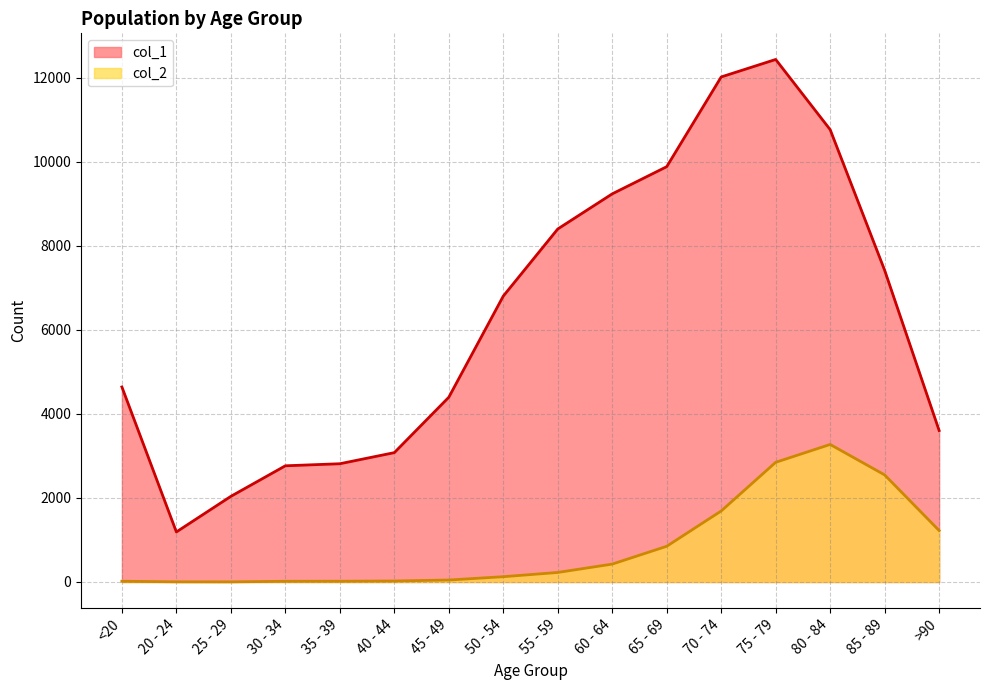

True or false: col_2 and col_1 intersect in this chart.

False